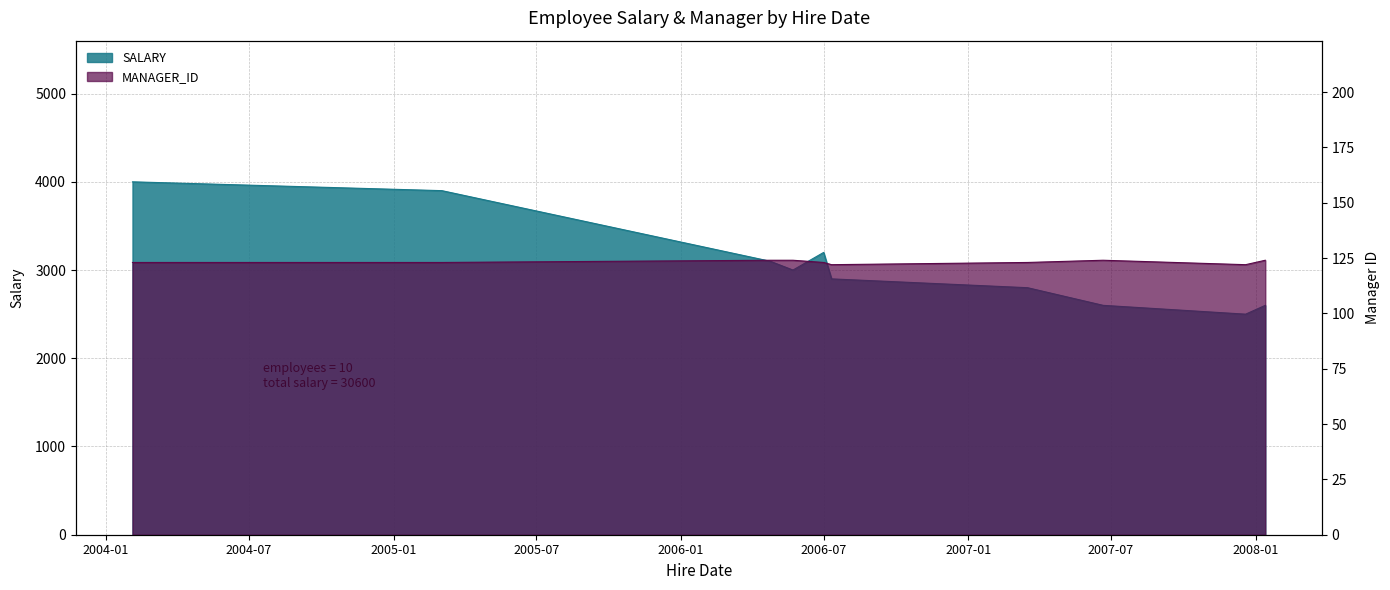

How many distinct data groups are displayed?

2